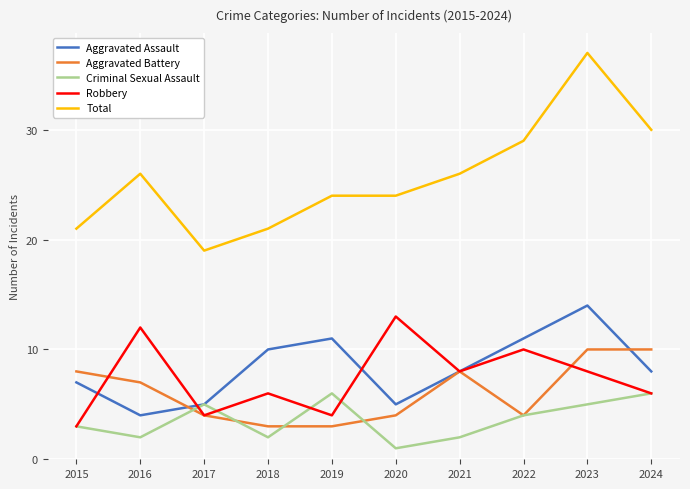

Which series has the widest spread of values?

Total